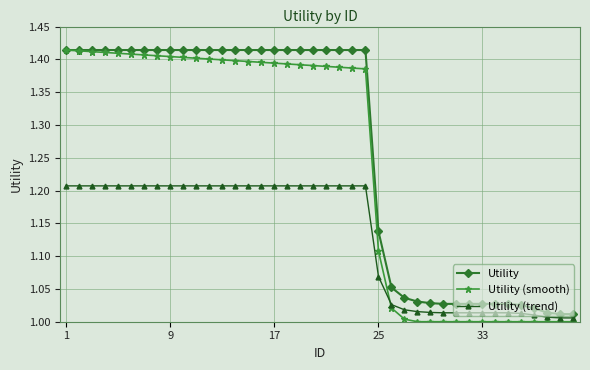

Which series has the largest total across all categories?

Utility